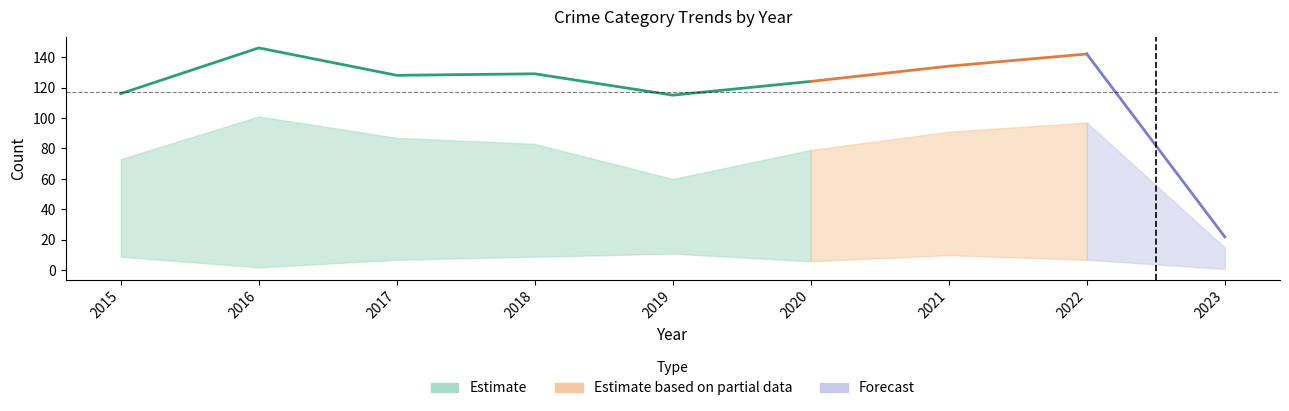

At which label is Total closest to 84?

2019